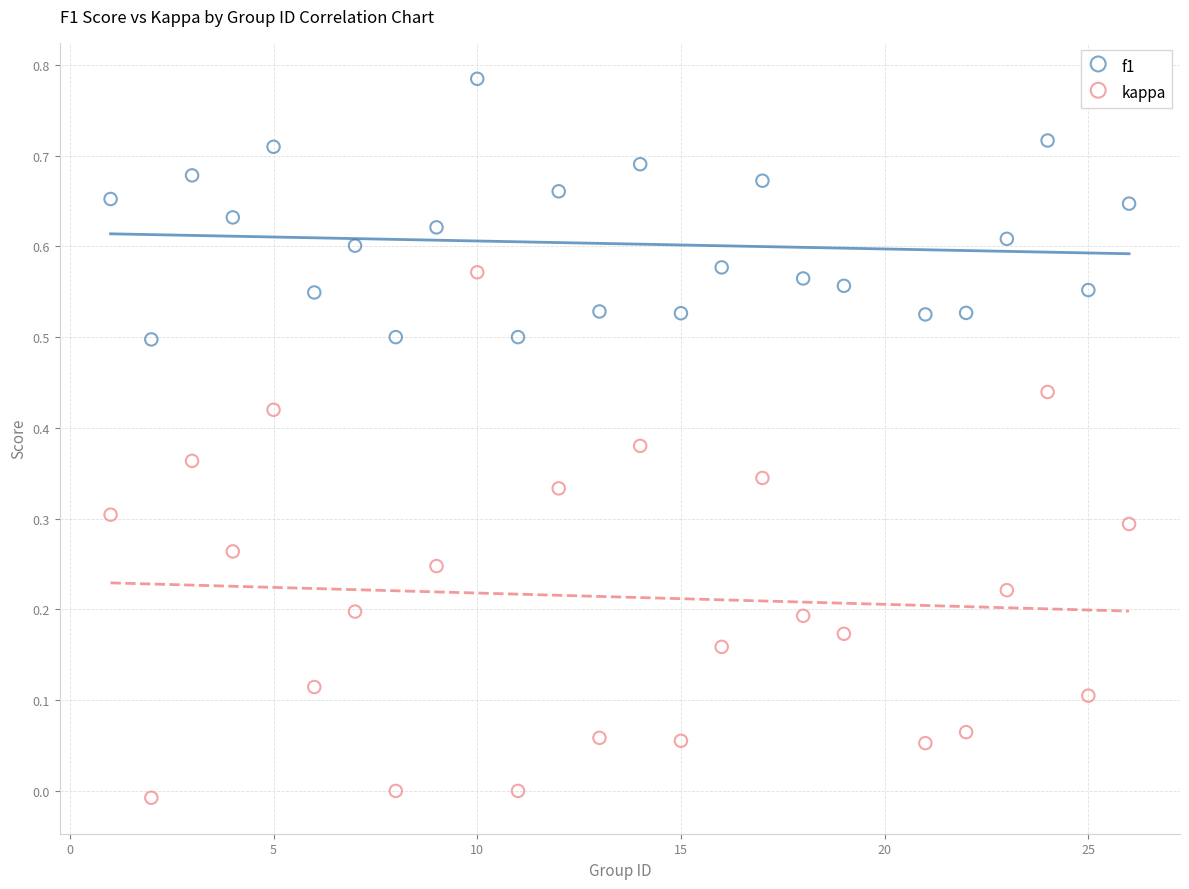

Which series contains the highest Y value?

f1